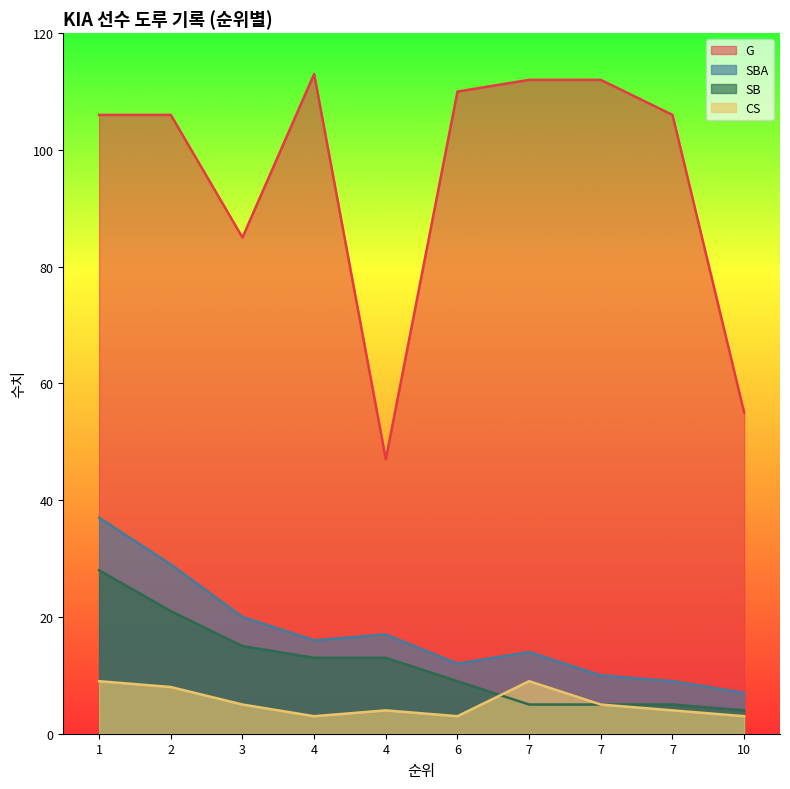

At which label does CS reach its minimum?

4